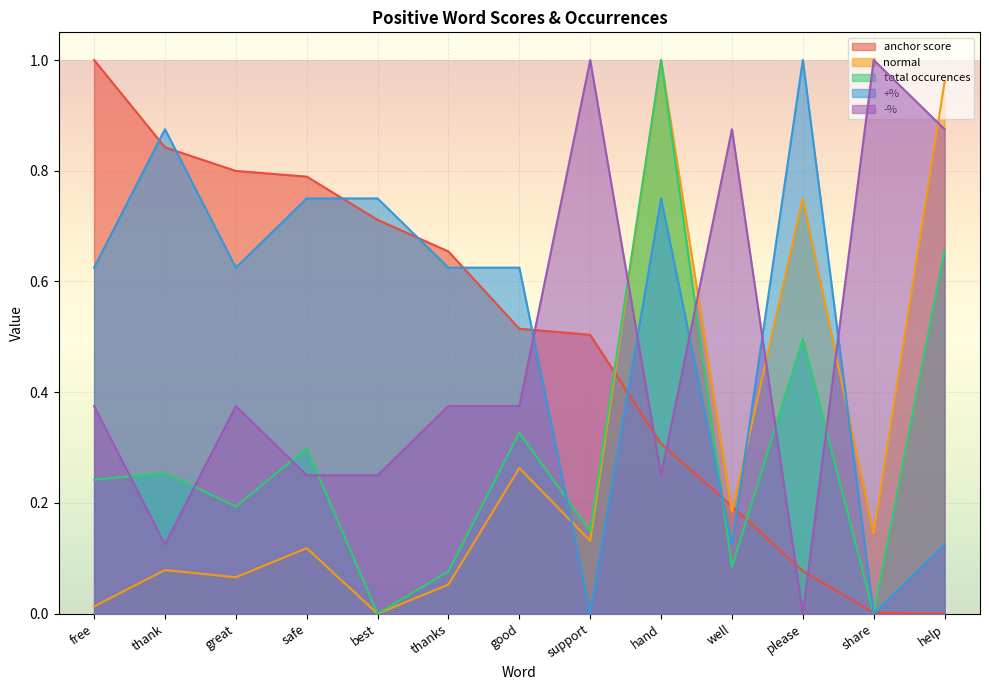

At how many categories does at least one series exceed 0?

13